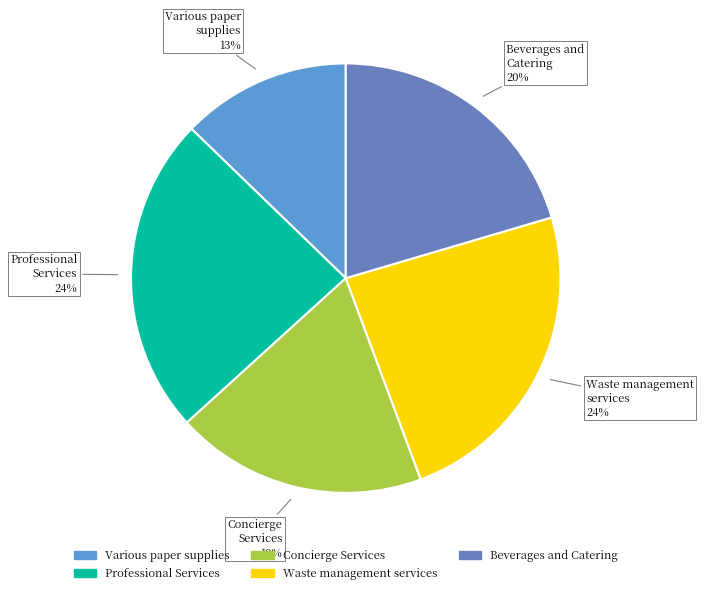

To the nearest percent, what is the difference between the largest and smallest slice percentages?

11%